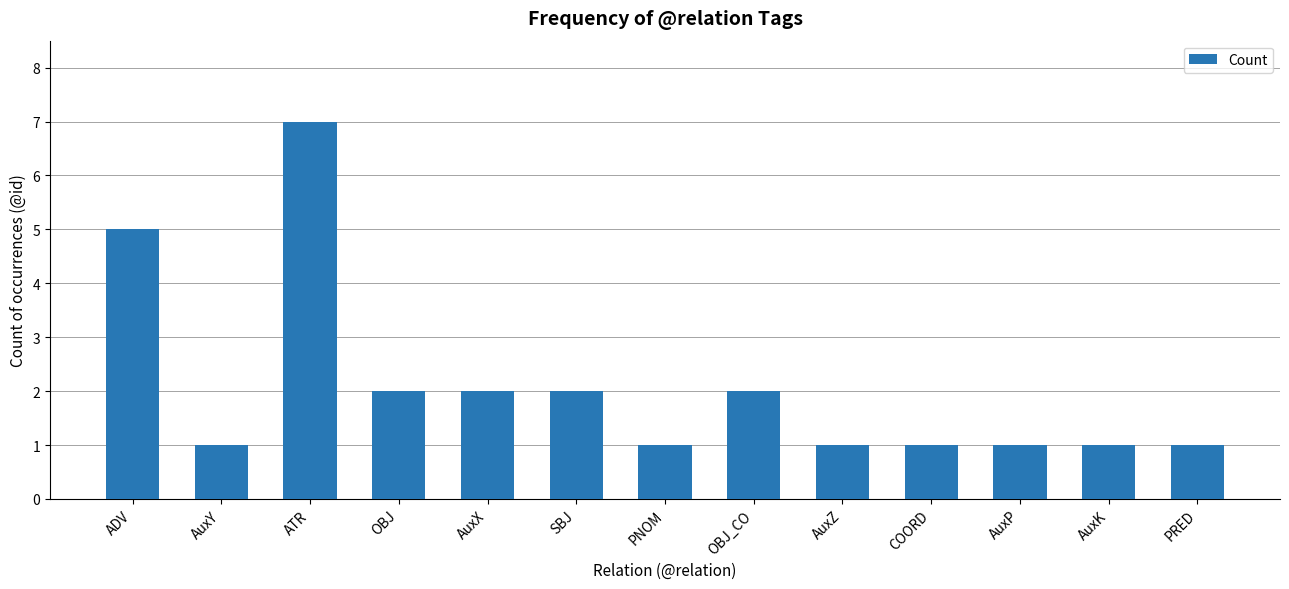

What is the label of the 12th bar from the left?

AuxK